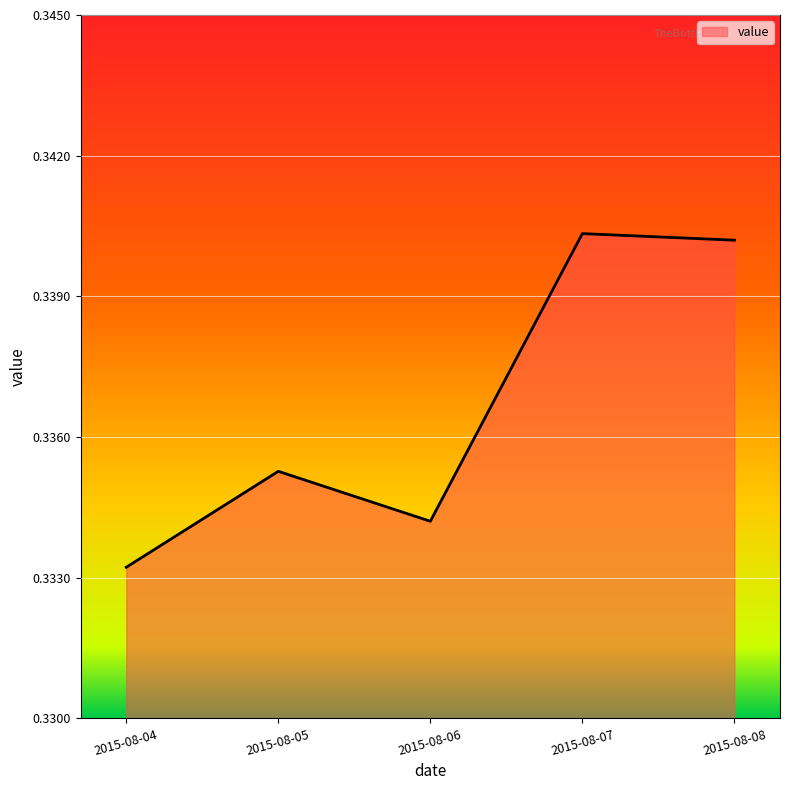

Which has a higher value, 2015-08-05 or 2015-08-04?

2015-08-05